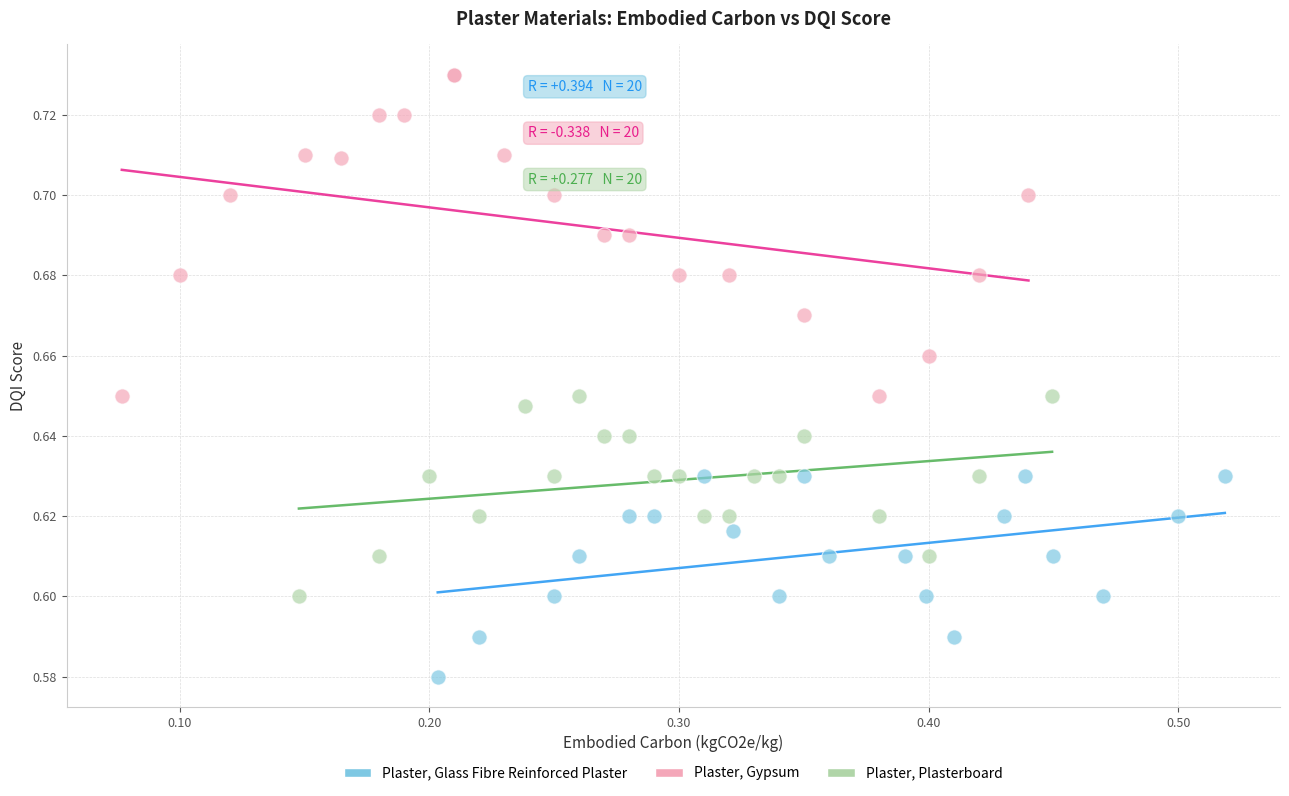

Which series has the largest Y range (max minus min)?

Plaster, Gypsum